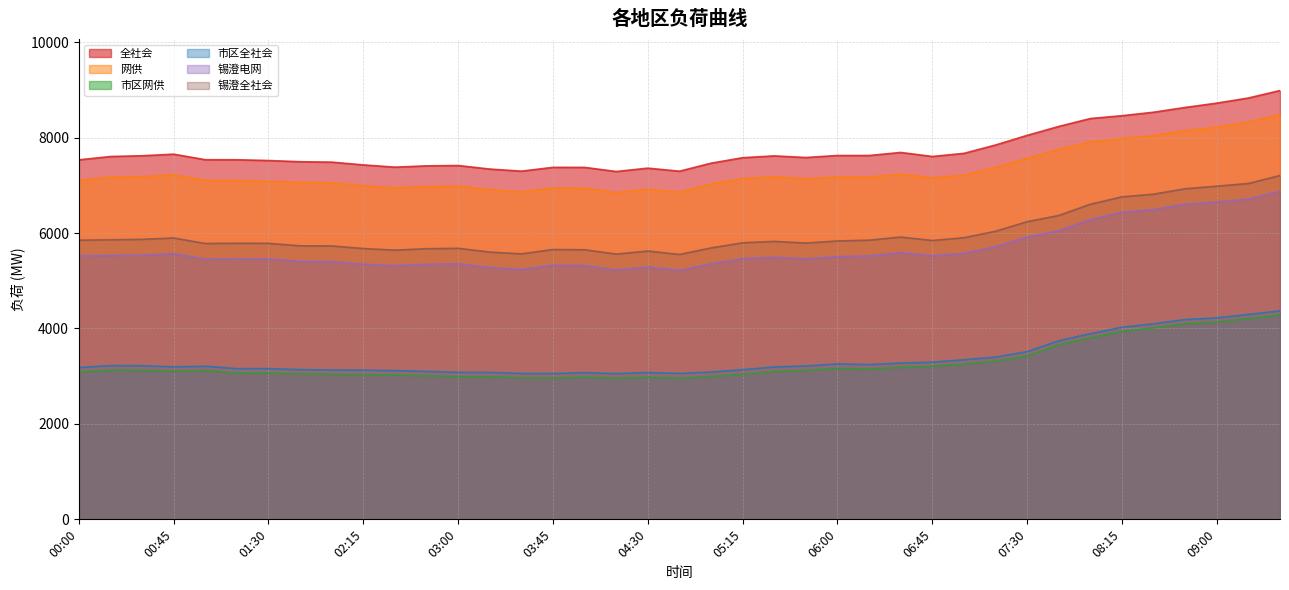

True or false: 锡澄全社会 and 市区全社会 intersect in this chart.

False